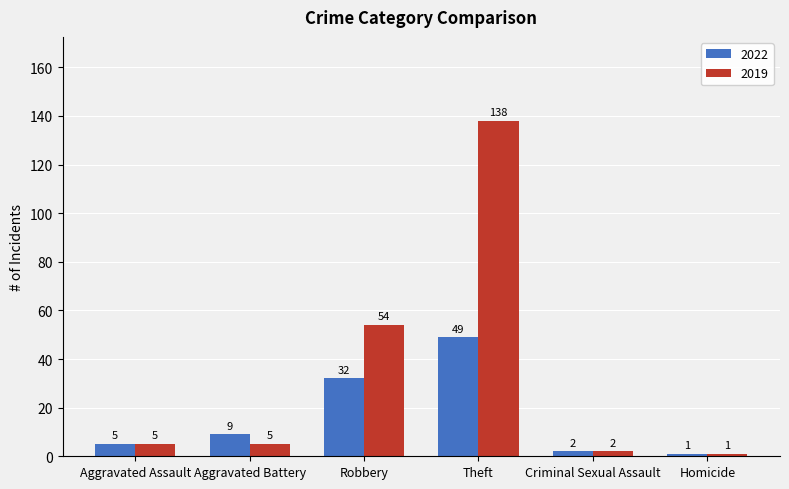

Are the bars horizontal?

No